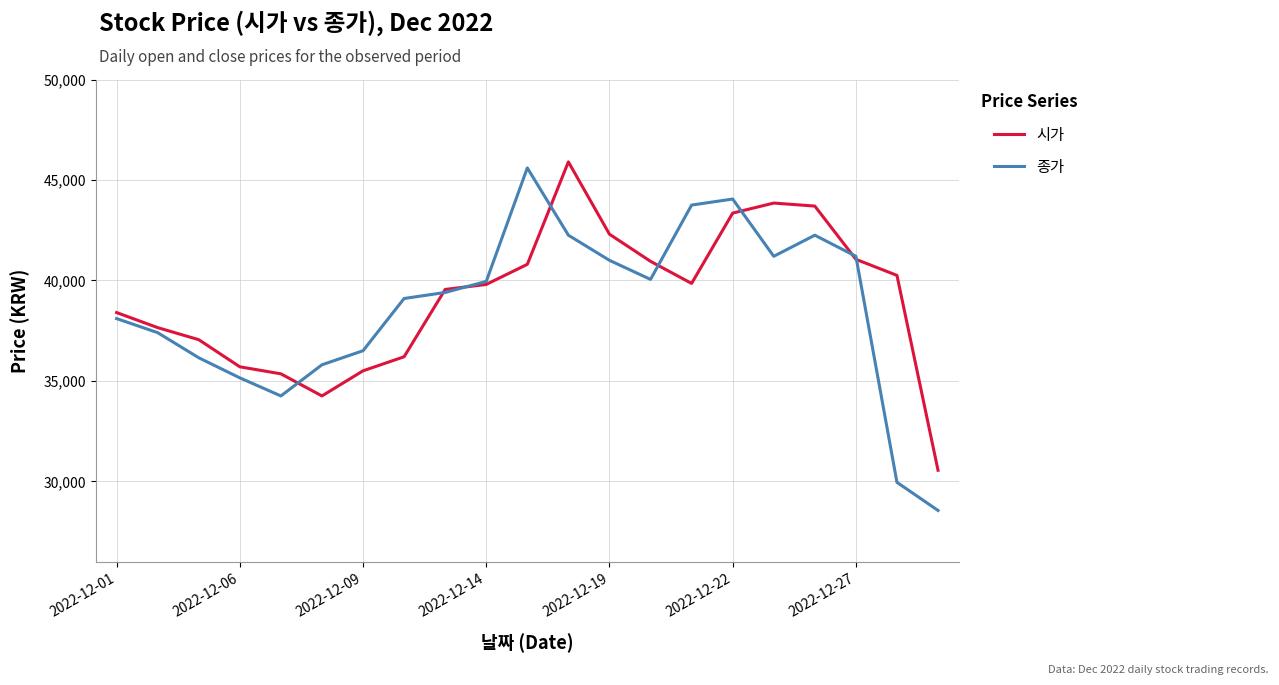

Does the chart have visible grid lines?

Yes